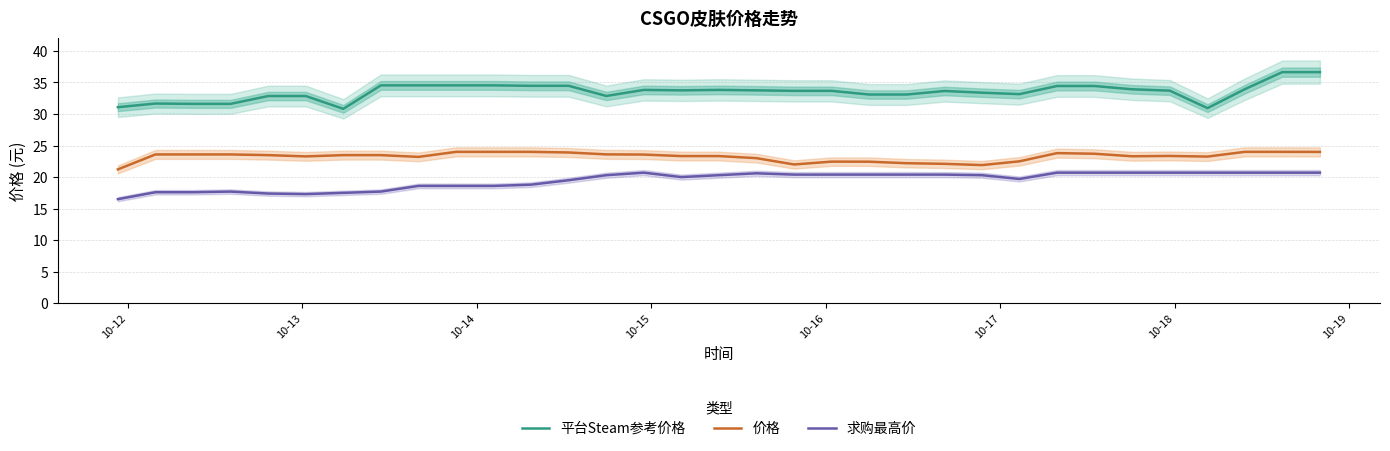

Does the chart have visible grid lines?

Yes